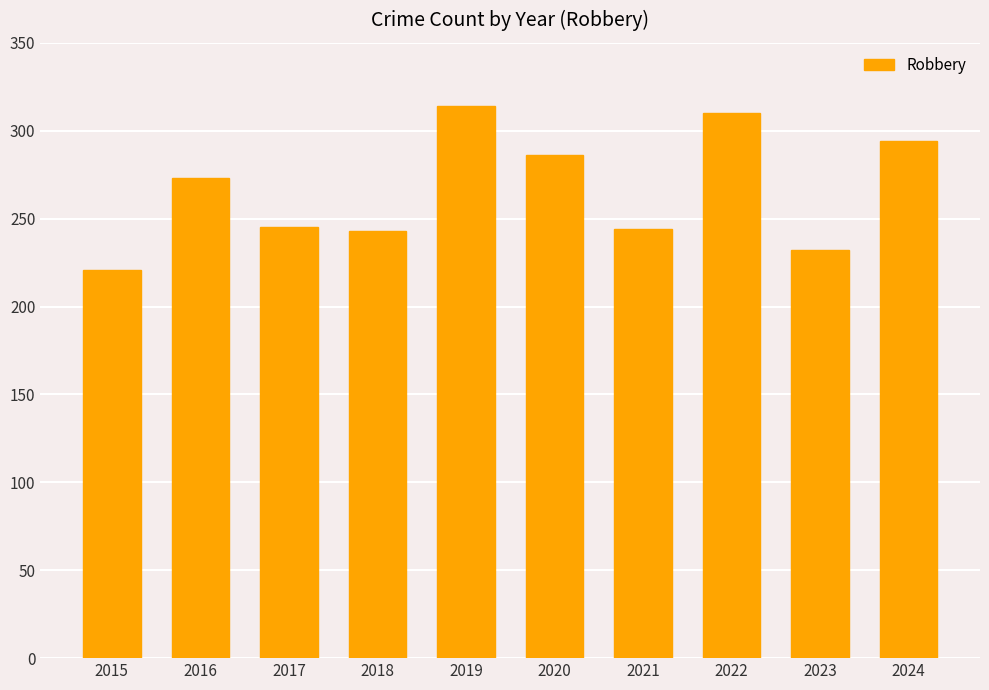

What is the maximum value shown in the chart?

314